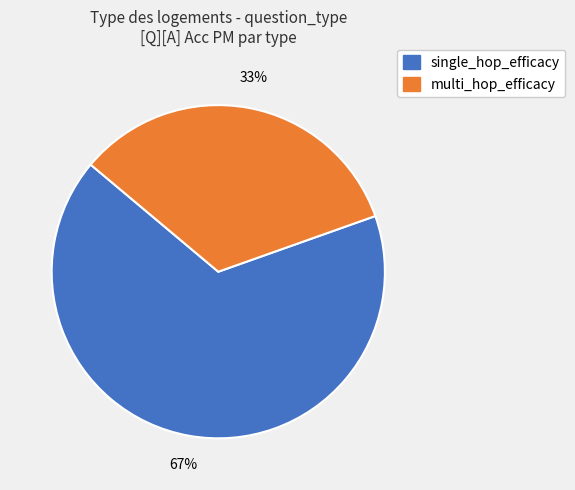

Which category has the biggest portion of the pie?

single_hop_efficacy